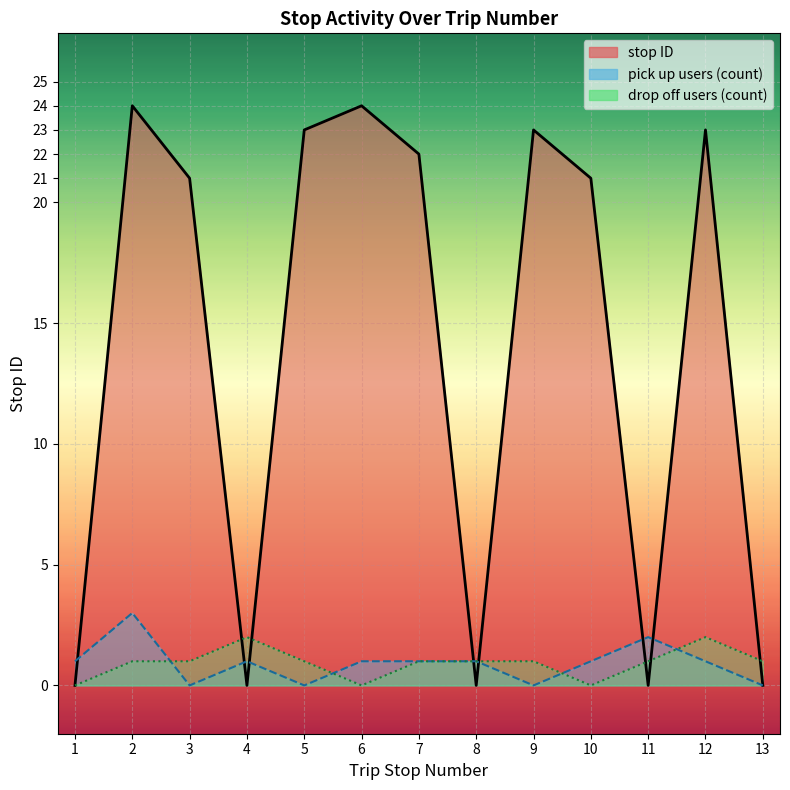

How many series are shown in this chart?

1